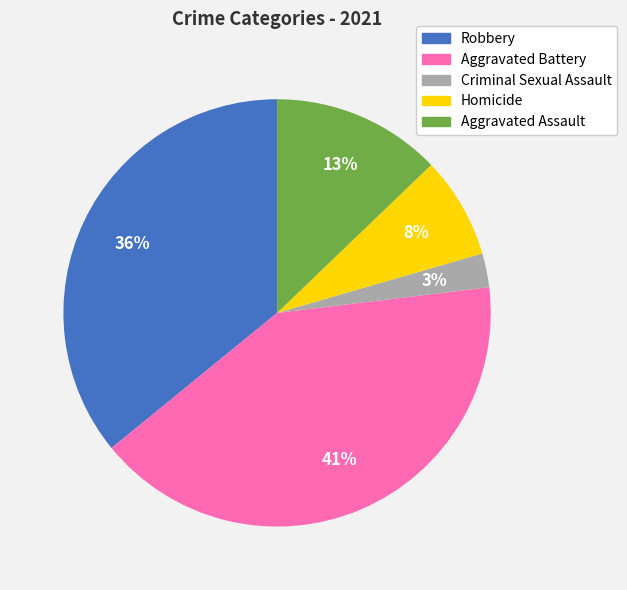

Which slice is the smallest?

Criminal Sexual Assault